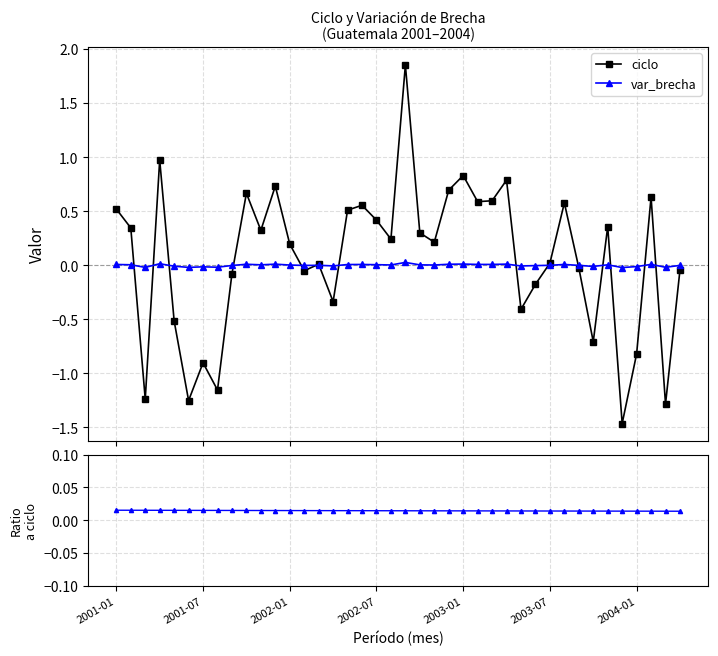

At 25, list the series in order from smallest to largest.

var_brecha, var_brecha / ciclo, ciclo